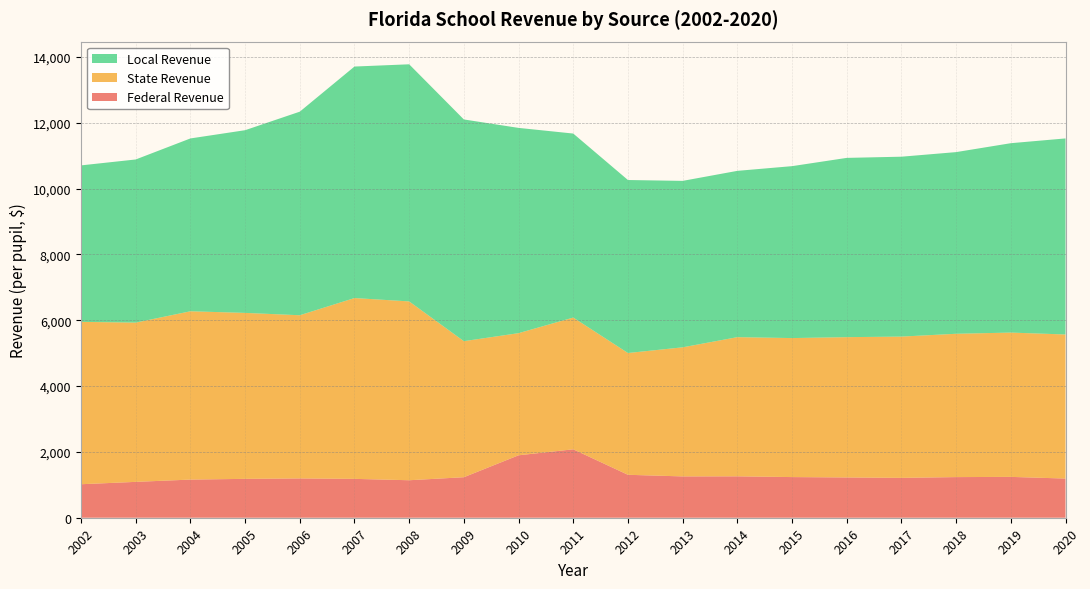

Reading right to left, extract all data points from this chart.

Federal Revenue: 2020=1190.4	2019=1241.2	2018=1234.7	2017=1211.5	2016=1223.9	2015=1235.3	2014=1258.1	2013=1255.7	2012=1304.8	2011=2079.2	2010=1897.3	2009=1231.2	2008=1139.3	2007=1181.1	2006=1194.1	2005=1181.3	2004=1159.1	2003=1089.8	2002=1017.9
State Revenue: 2020=4377.9	2019=4385.0	2018=4355.2	2017=4293.0	2016=4263.4	2015=4224.0	2014=4229.1	2013=3922.6	2012=3700.7	2011=4003.3	2010=3711.6	2009=4134.0	2008=5434.3	2007=5494.4	2006=4959.0	2005=5043.2	2004=5114.4	2003=4839.4	2002=4933.8
Local Revenue: 2020=5957.8	2019=5754.8	2018=5520.3	2017=5466.2	2016=5447.4	2015=5224.2	2014=5053.3	2013=5057.6	2012=5256.6	2011=5591.4	2010=6237.0	2009=6737.4	2008=7205.1	2007=7034.8	2006=6185.7	2005=5551.4	2004=5251.9	2003=4957.0	2002=4755.1